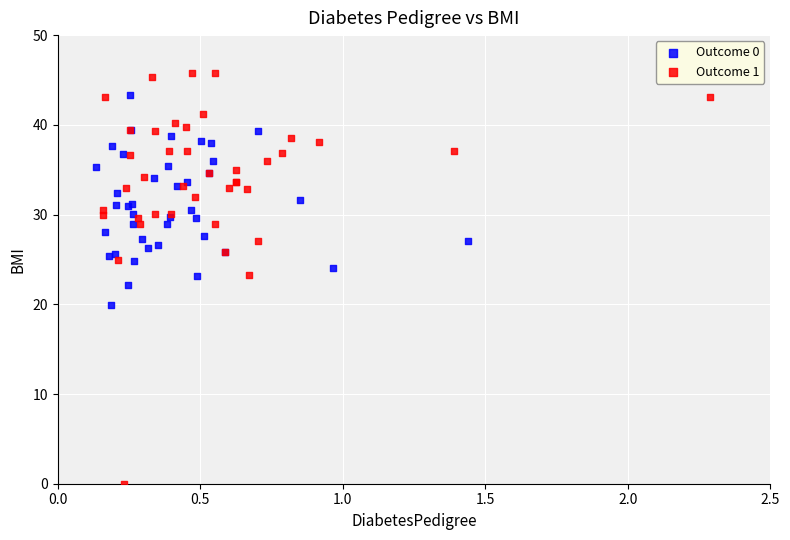

Which series has the largest Y range (max minus min)?

Outcome 1